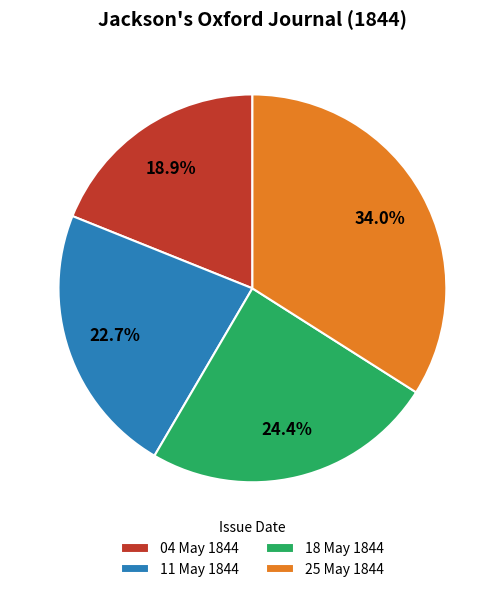

To the nearest percent, what is the difference between the largest and smallest slice percentages?

15%